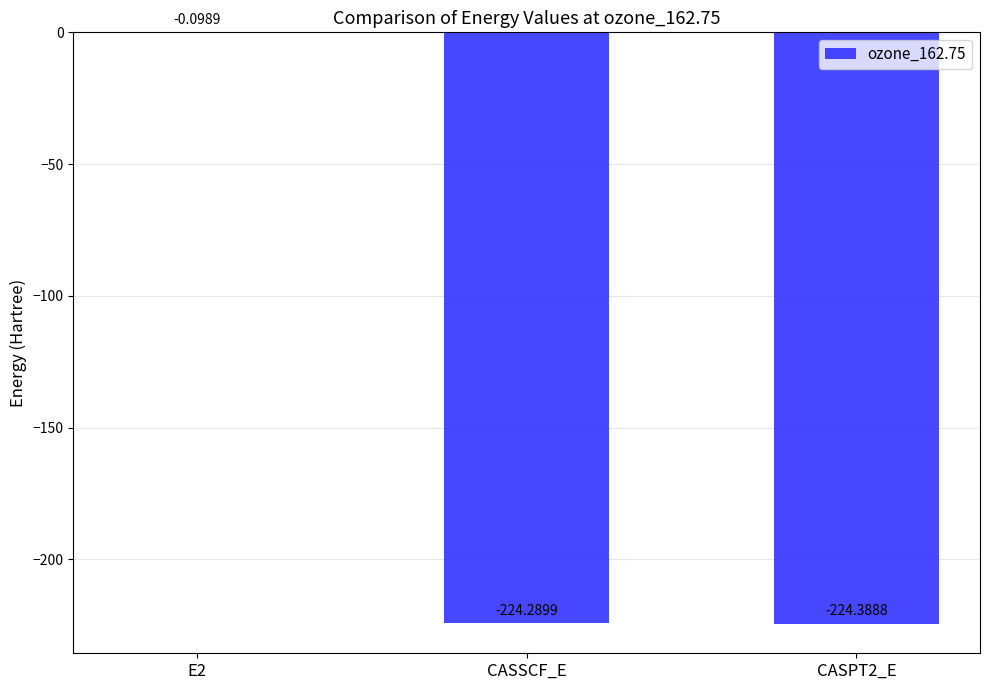

What is the sum of the values at E2 and CASSCF_E?

-224.4